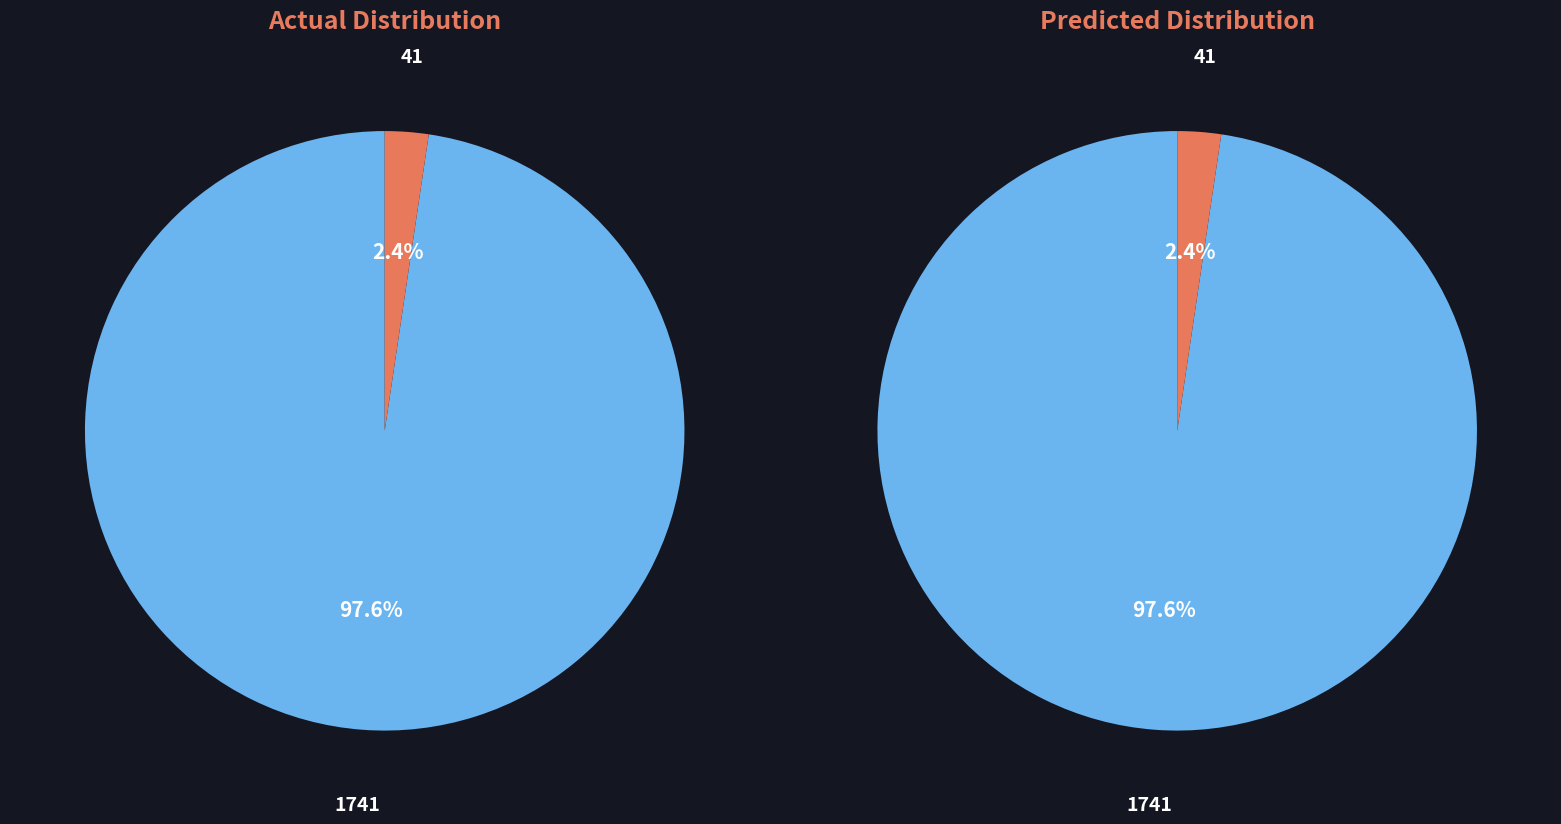

Rank the categories by value from lowest to highest.

41, 1741